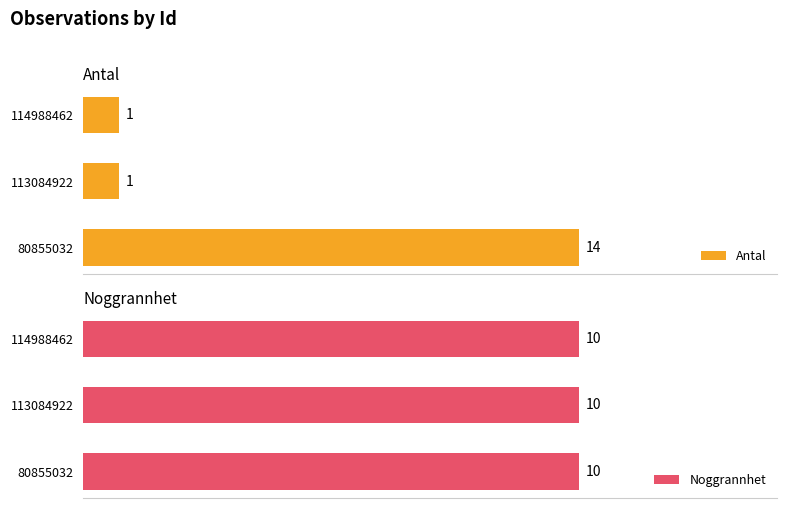

How many values in the Antal series exceed 1?

1